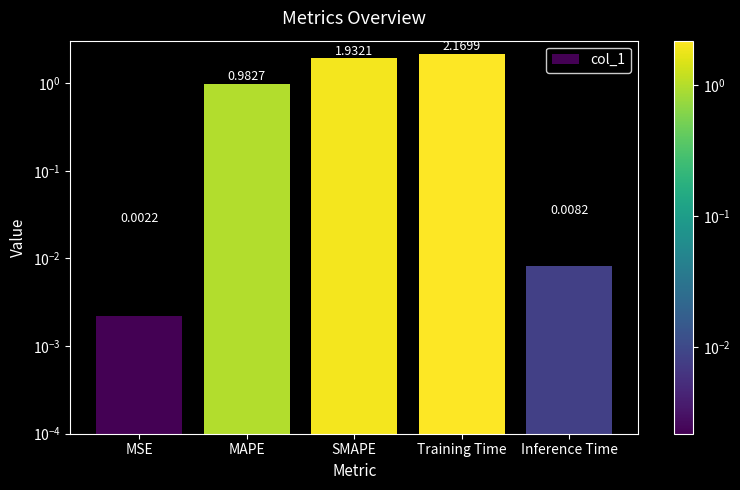

Reading right to left, what are all the values shown in this chart?

0.0	2.2	1.9	1.0	0.0